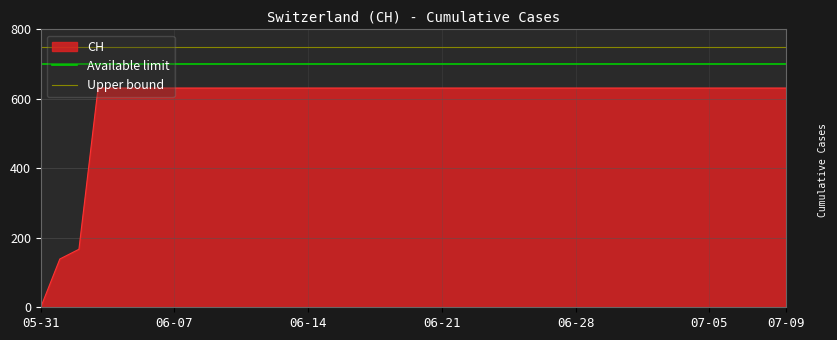

What position from the left is 05-31?

1